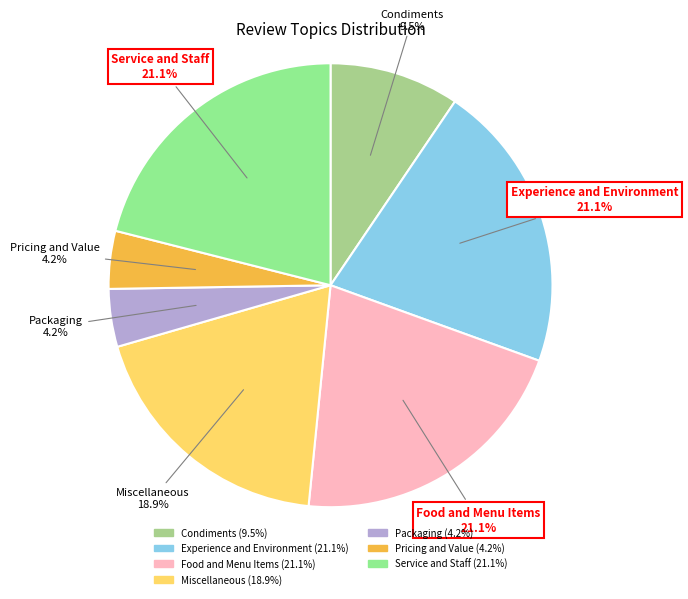

Does any single category account for the majority?

No